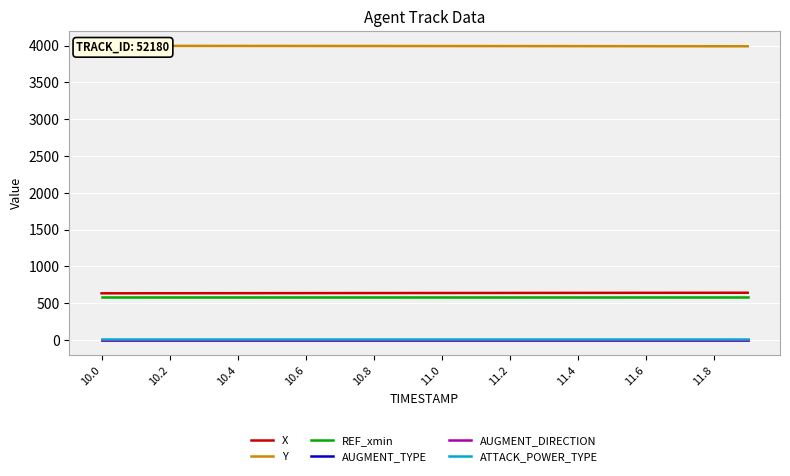

The value of REF_xmin at 10.0 is 583.7. True or false?

True